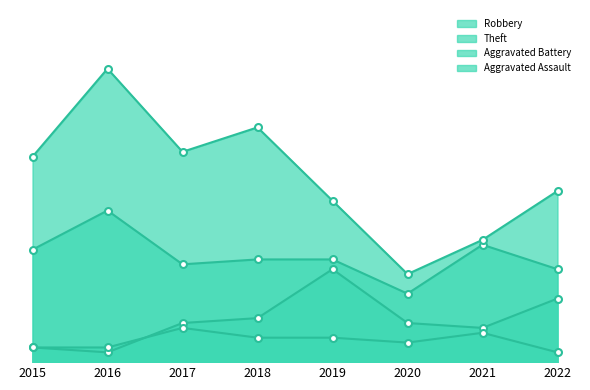

What is the difference between the Robbery values at 2021 and 2018?

3